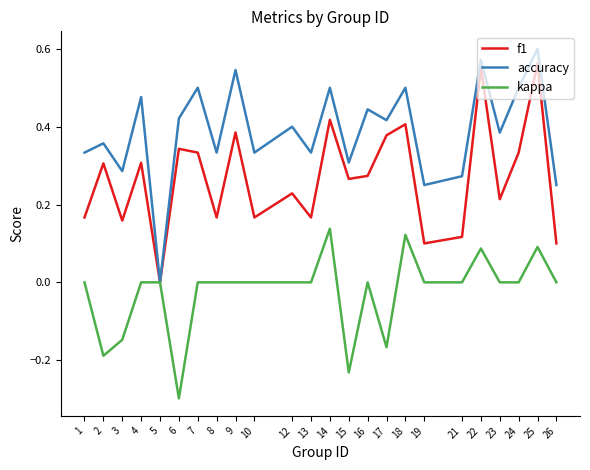

What is the sum of all f1 values?

6.4